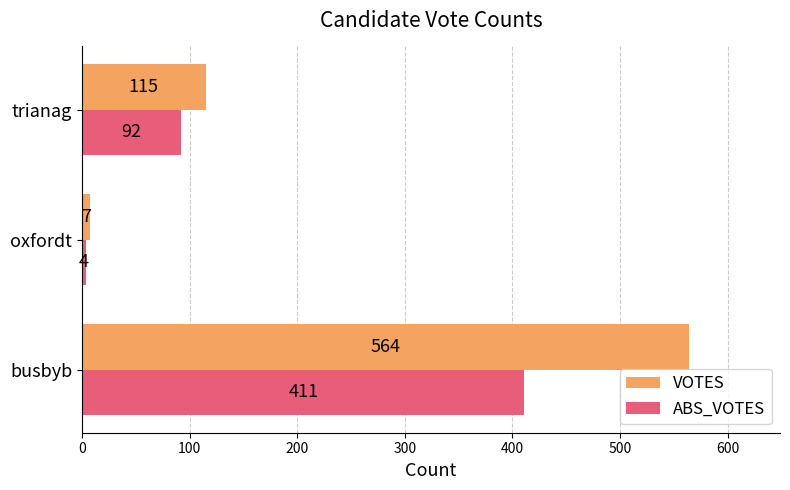

What is the greatest value displayed?

564